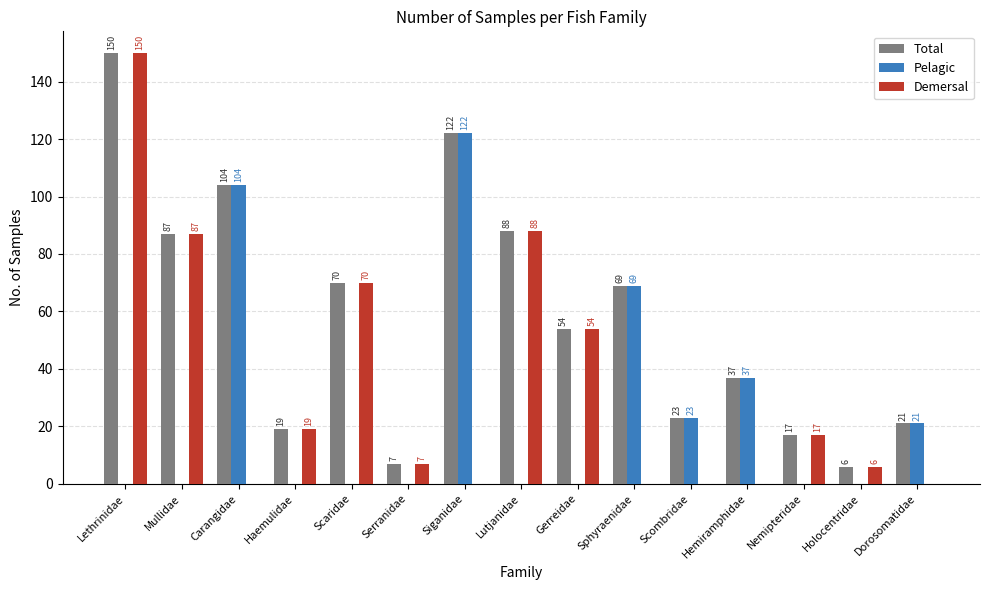

Reading right to left, extract all data points from this chart.

Total: 21	6	17	37	23	69	54	88	122	7	70	19	104	87	150
Pelagic: 21	0	0	37	23	69	0	0	122	0	0	0	104	0	0
Demersal: 0	6	17	0	0	0	54	88	0	7	70	19	0	87	150